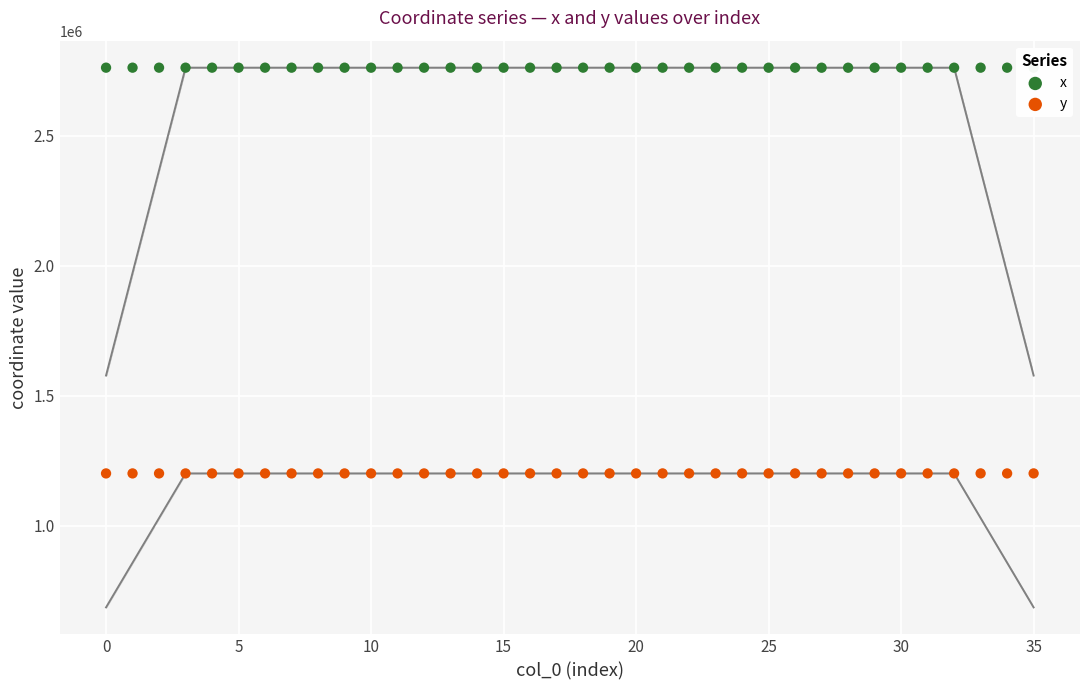

At which category is the sum across all series the highest?

33